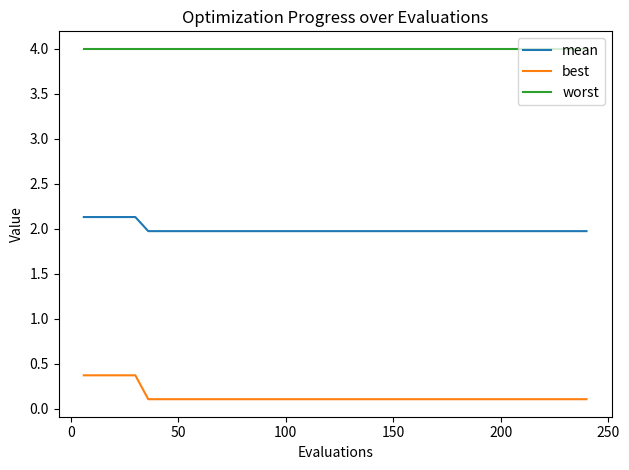

How many lines are shown in the chart?

3